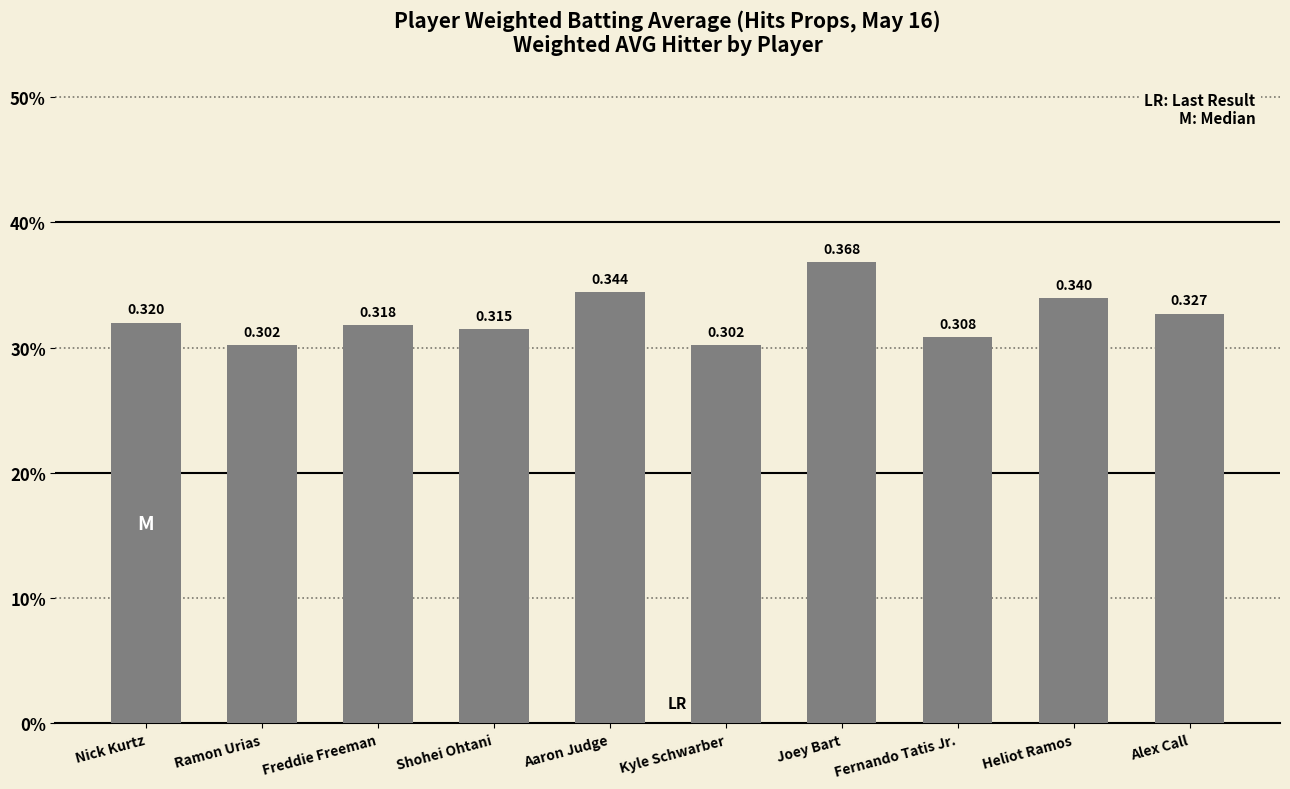

What is the maximum value shown in the chart?

0.4